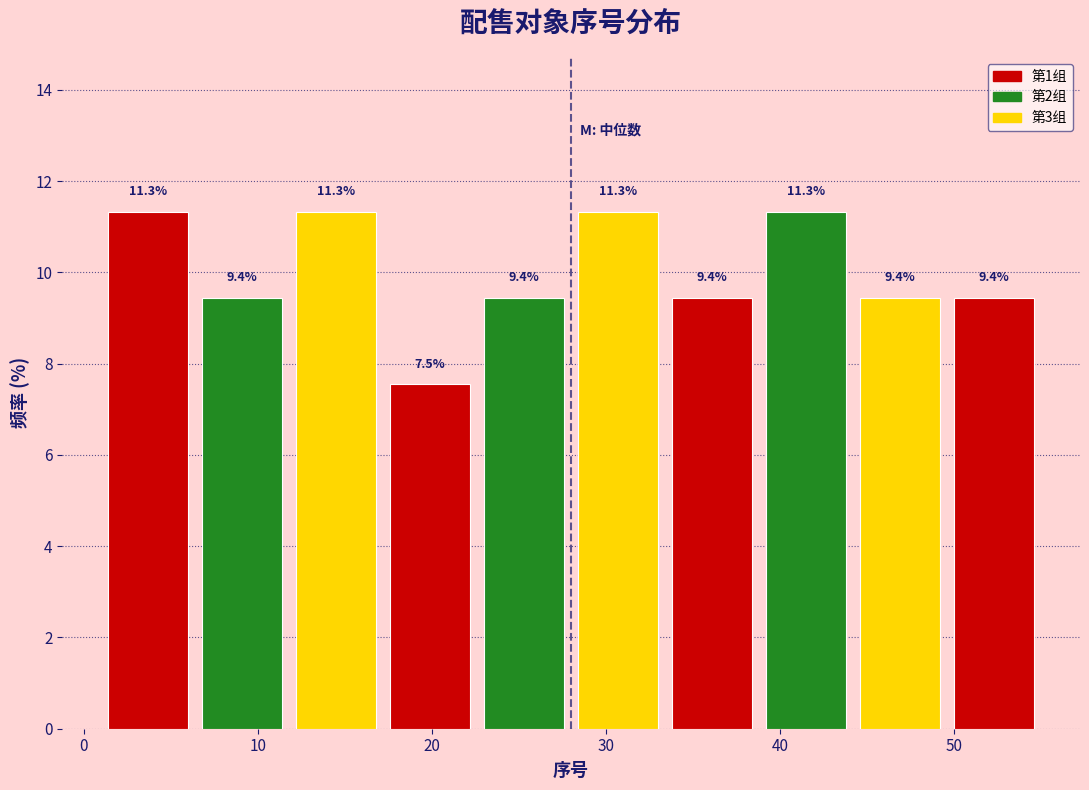

Reading left to right, list every bar in this chart as the range it spans on the x-axis followed by its height. The bar edges are not printed on the chart, so give them approximately, as read against the axis.

1.0 to 6.4: 11.3
6.4 to 11.8: 9.4
11.8 to 17.2: 11.3
17.2 to 22.6: 7.5
22.6 to 28.0: 9.4
28.0 to 33.4: 11.3
33.4 to 38.8: 9.4
38.8 to 44.2: 11.3
44.2 to 49.6: 9.4
49.6 to 55.0: 9.4